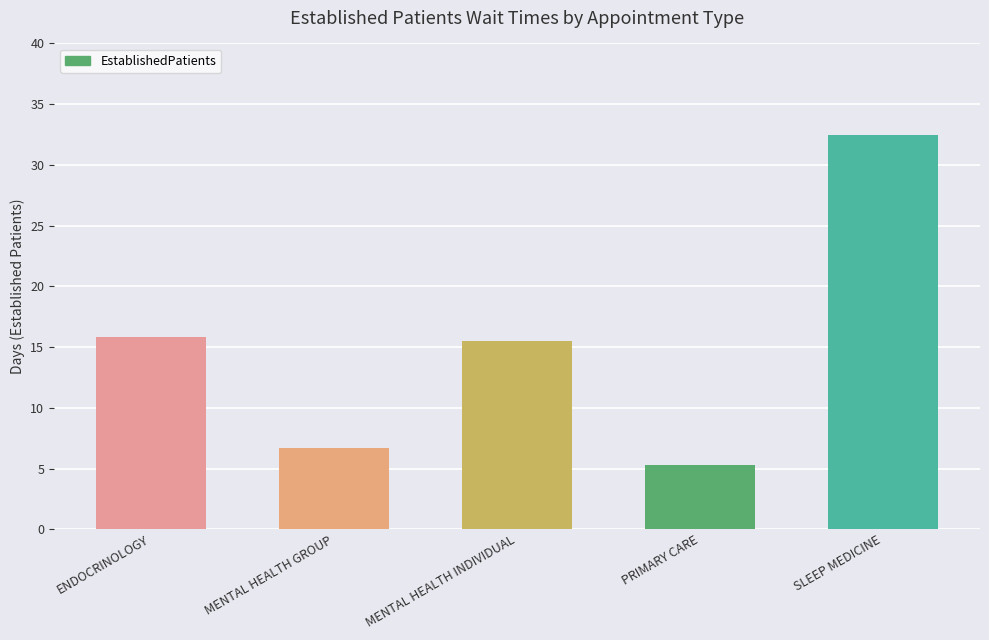

Which category has the highest value across all series?

SLEEP MEDICINE